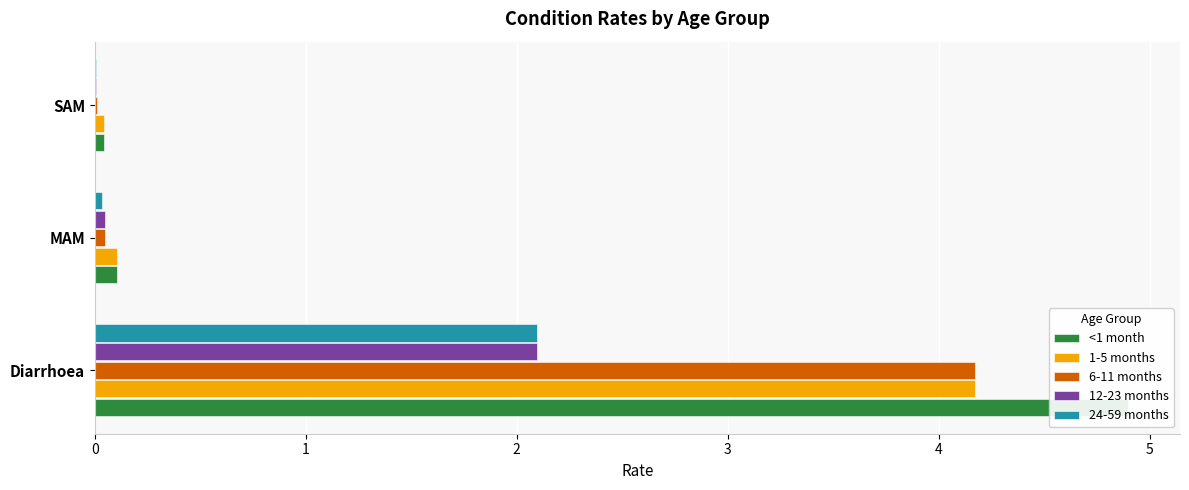

Which series has the widest spread of values?

<1 month